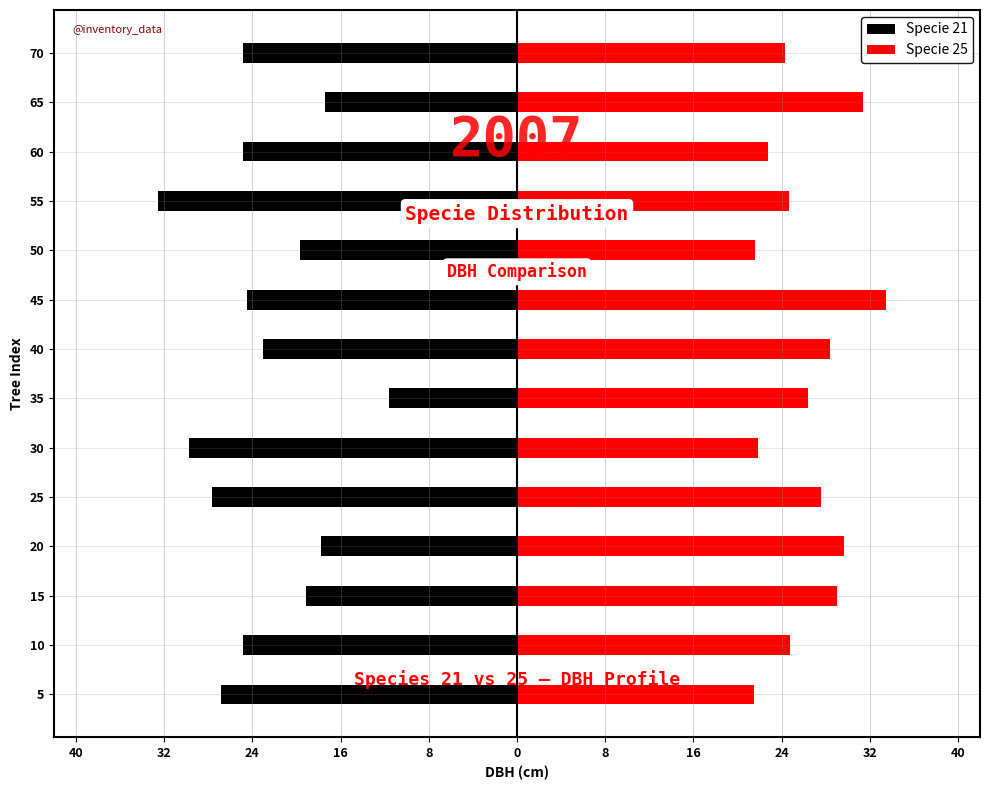

At 70, list the series in order from smallest to largest.

Specie 21, Specie 25